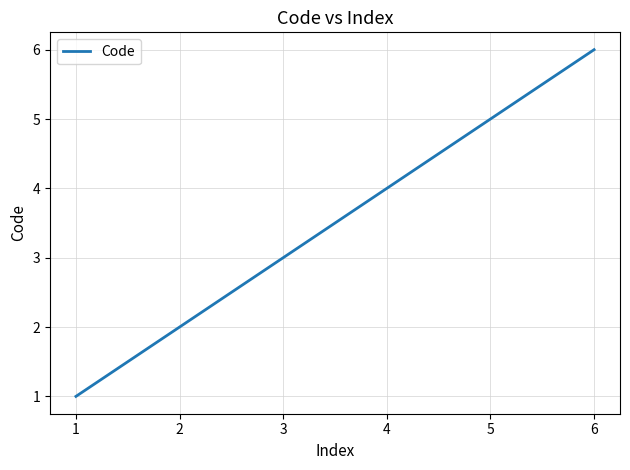

Is it true that the value at 4 is 6?

False